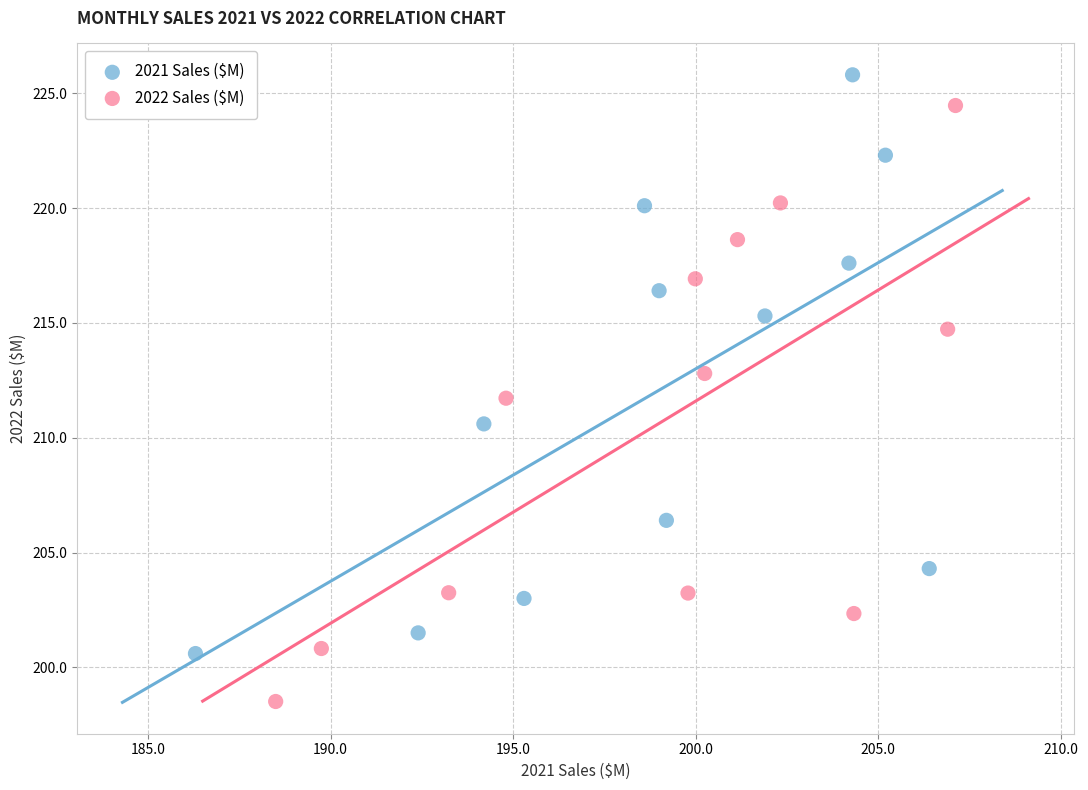

Which series has the widest spread of Y values?

2022 Sales ($M)